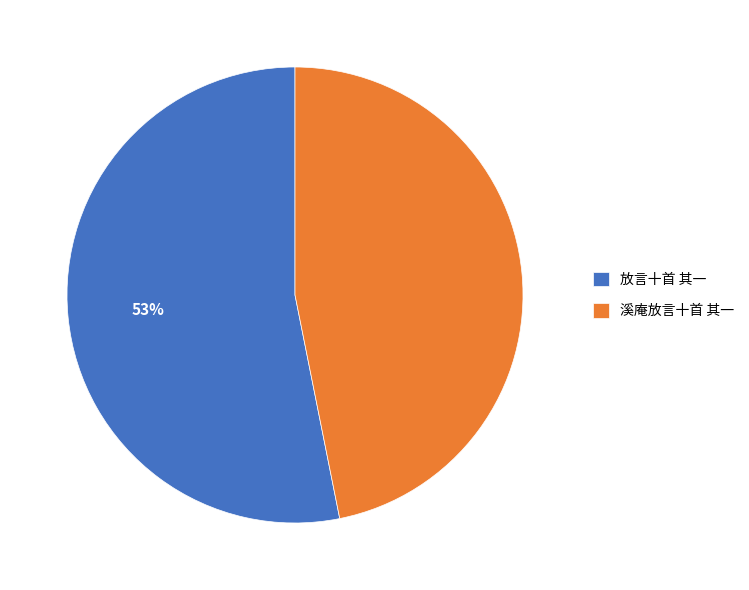

Is it true that 溪庵放言十首 其一 is 58% of the pie?

False